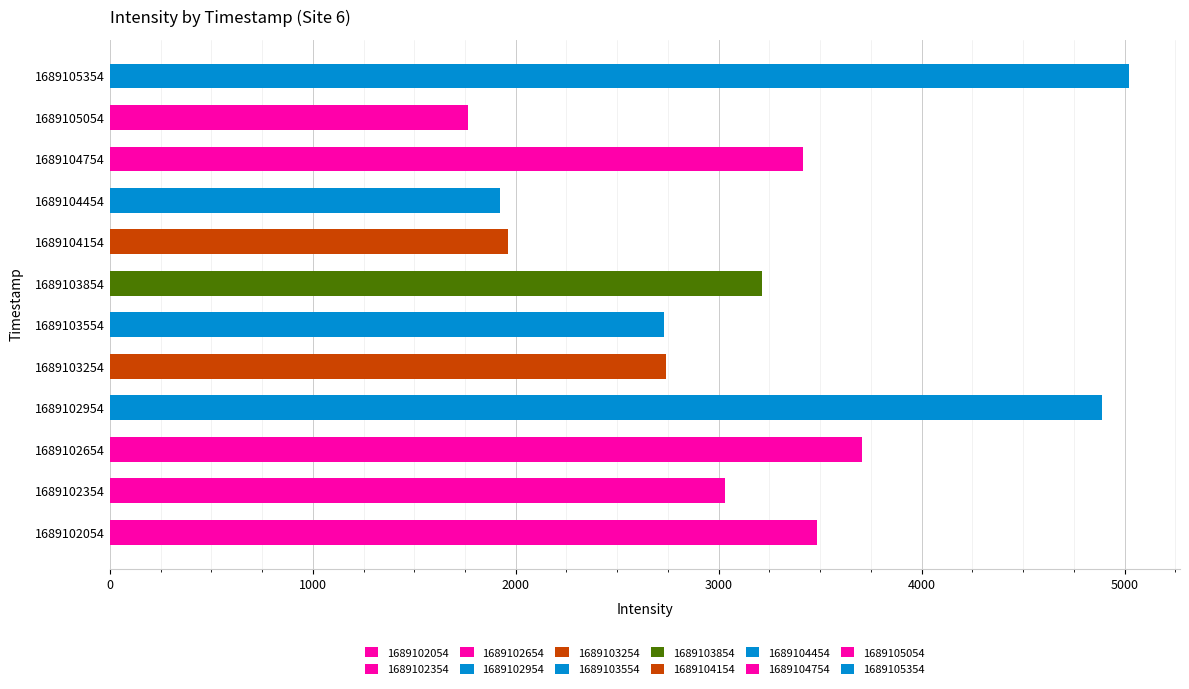

What is the greatest value displayed?

5022.0